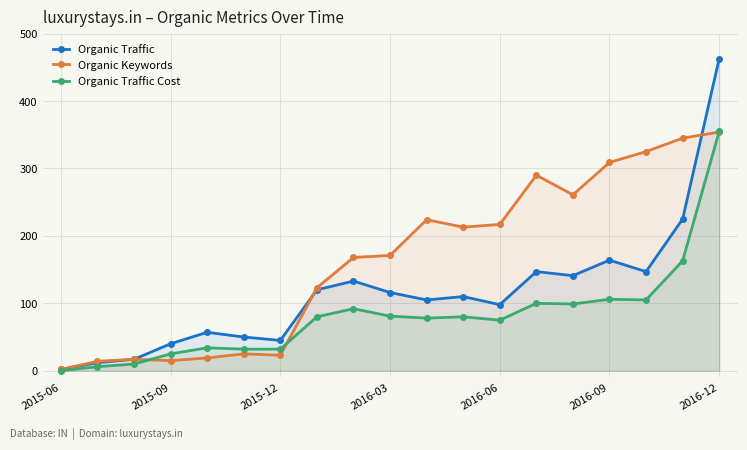

Which category has the lowest value in the Organic Traffic series?

2015-06